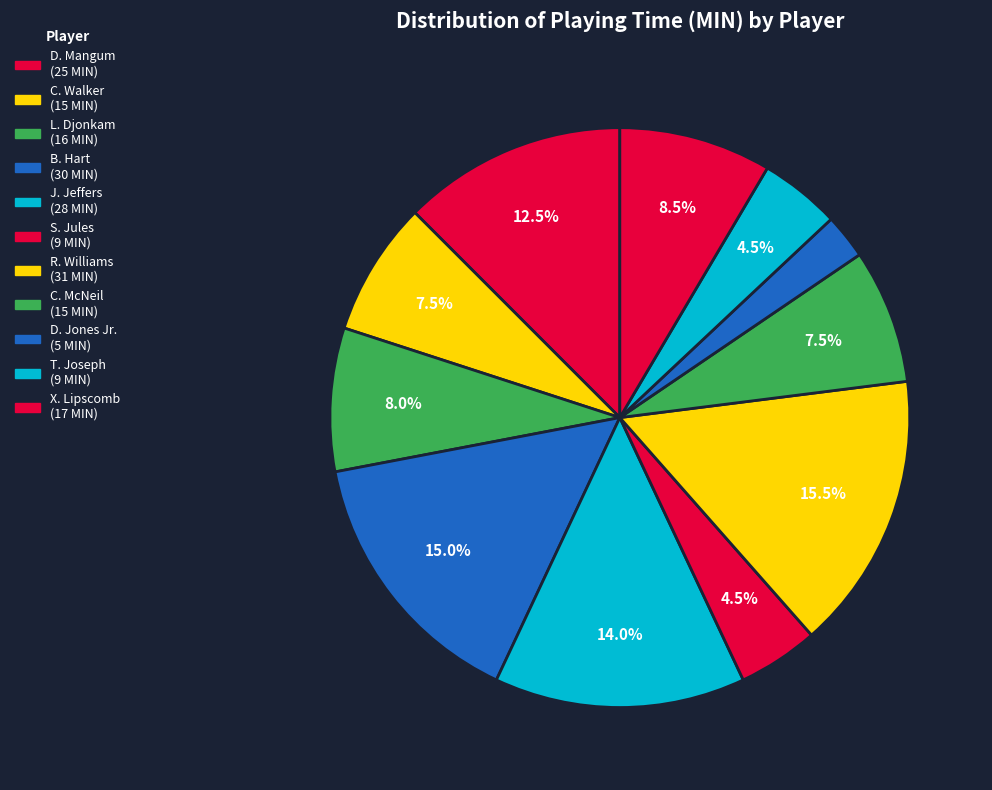

To the nearest percent, what is the difference between the S. Jules and L. Djonkam slice percentages?

4%